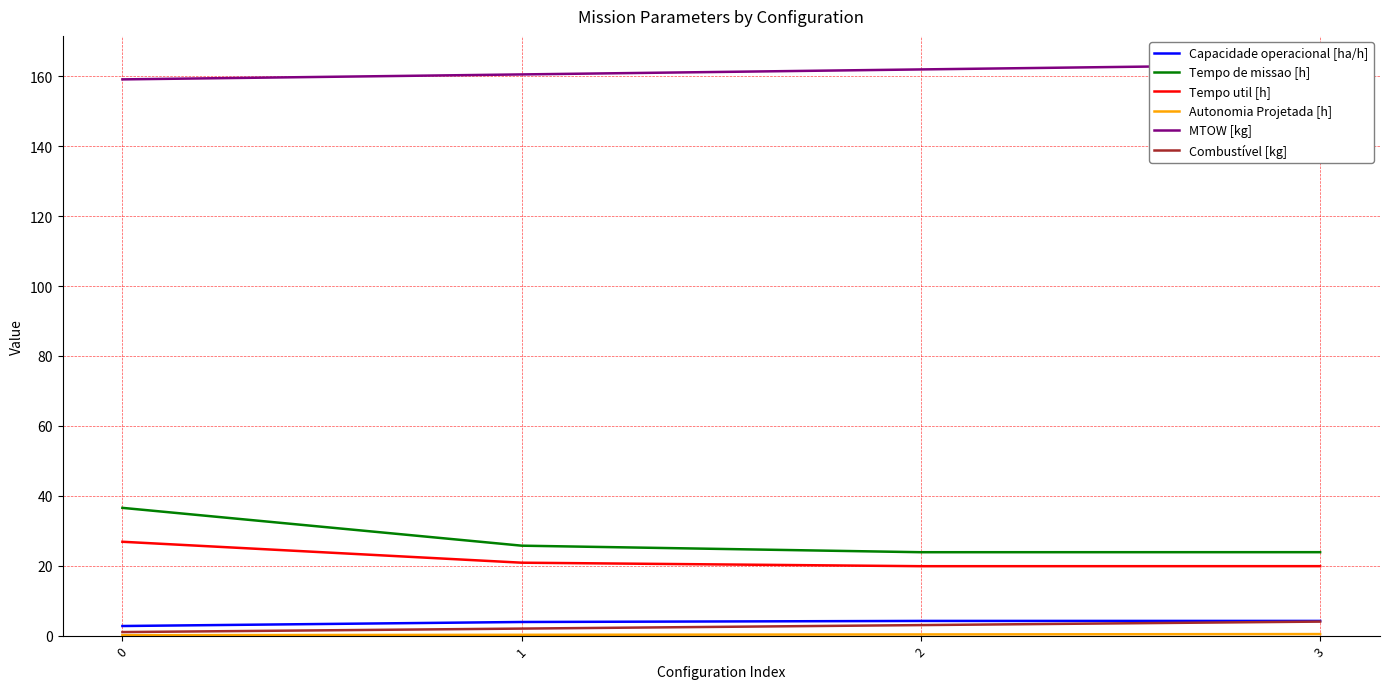

Between 0 and 1, which series saw the biggest shift?

Tempo de missao [h]